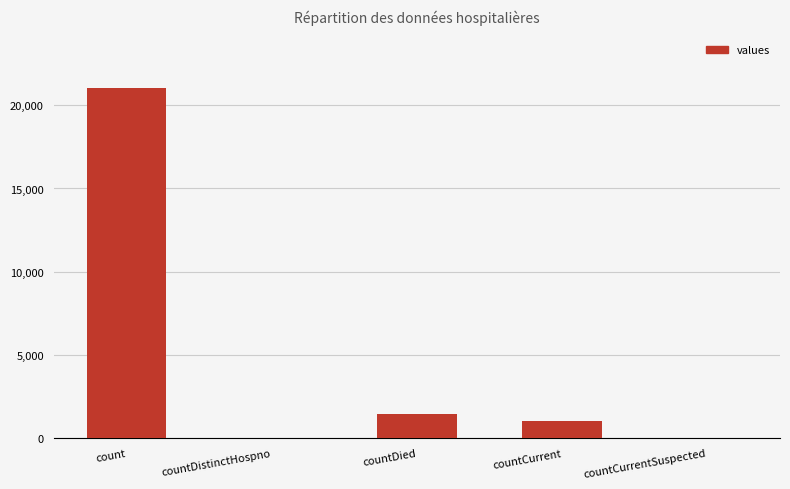

Between countDistinctHospno and countCurrent, which is larger?

countCurrent